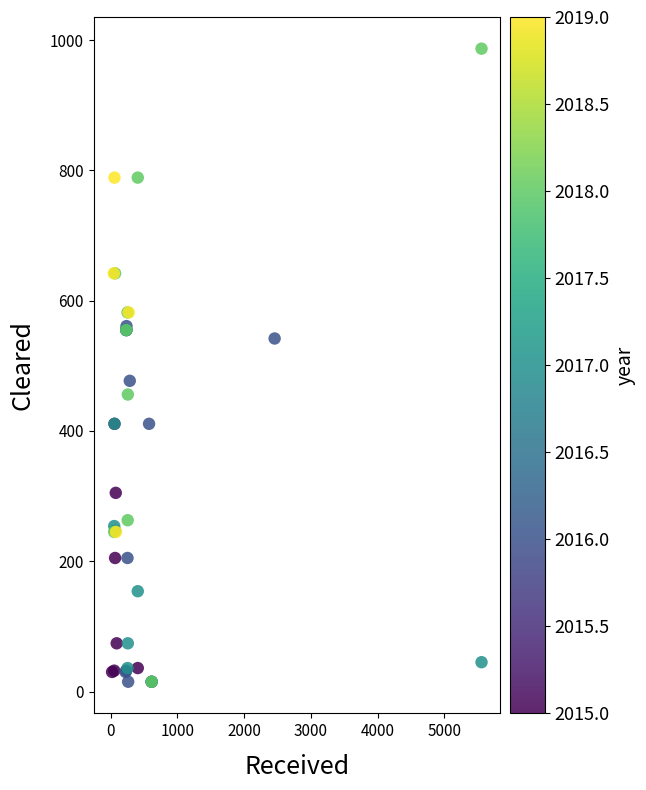

What Y value in the scatter plot is closest to 501?

477